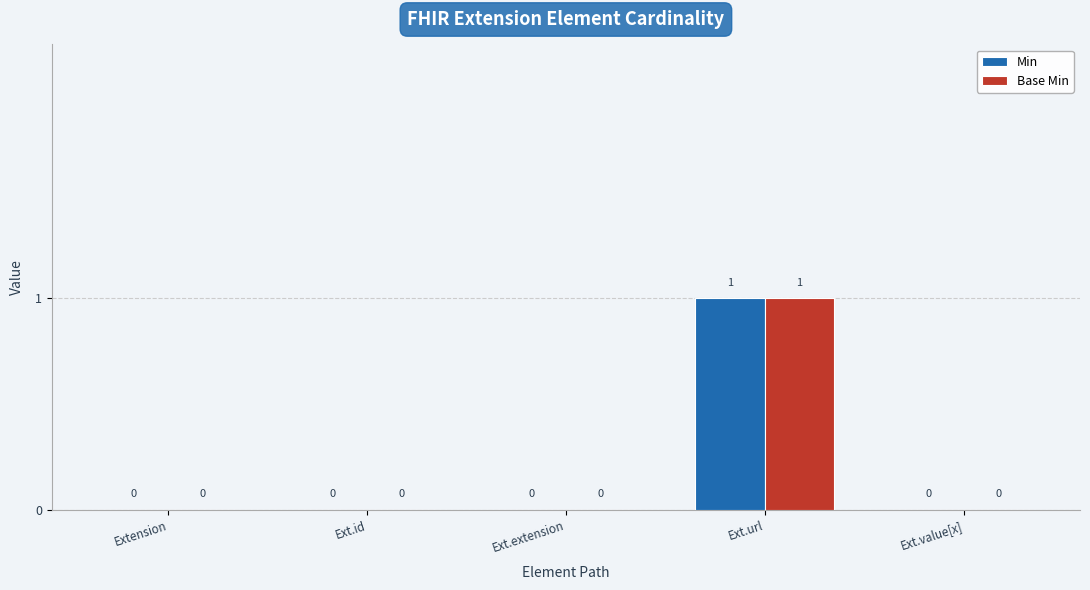

Which category has the highest value in the Base Min series?

Ext.url